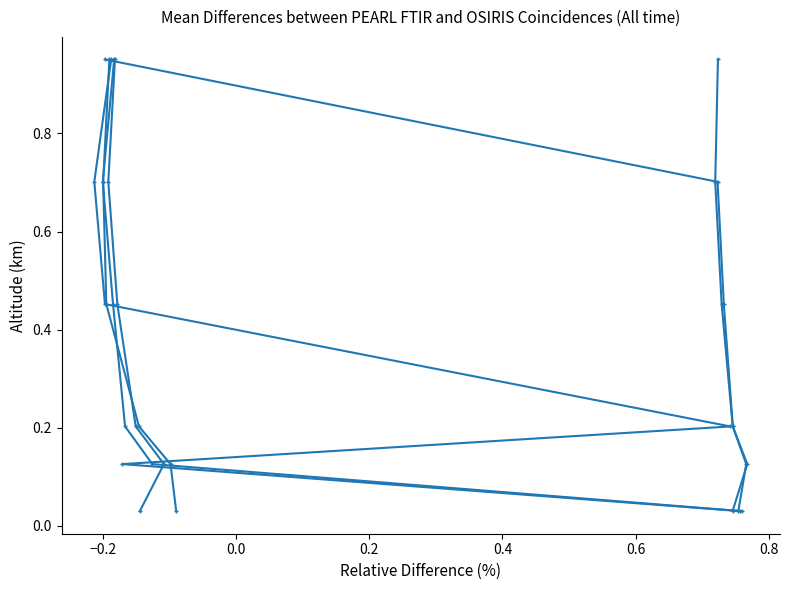

True or false: 4850 has a value of 0.4 at 3.

False